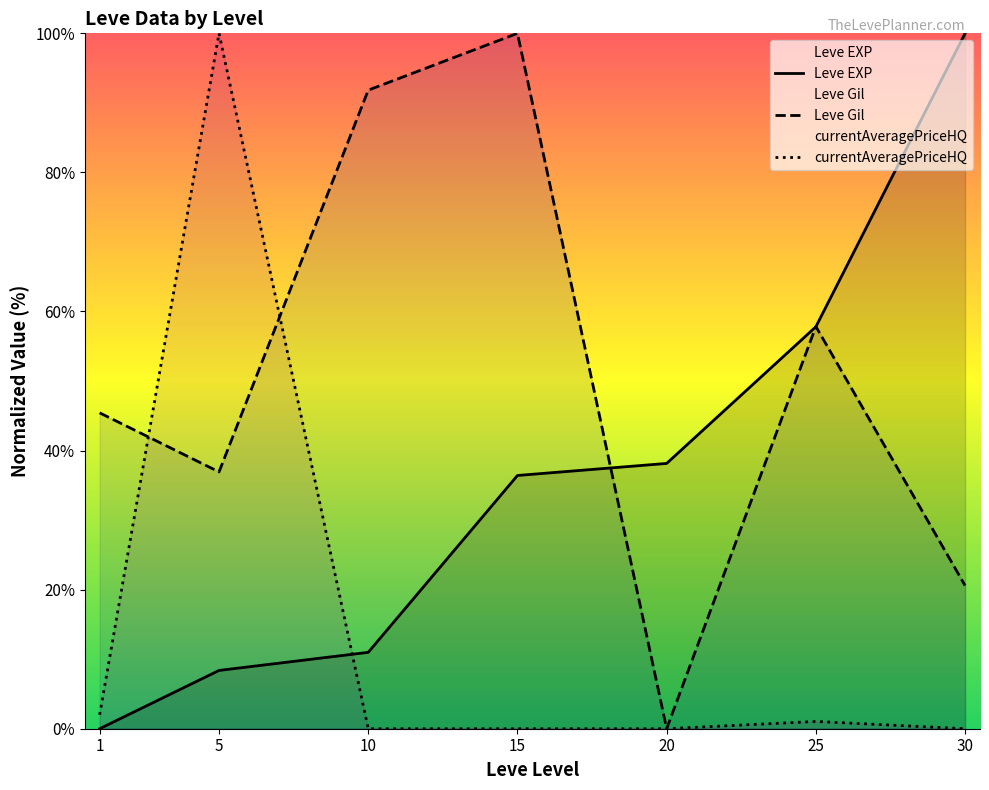

Which series has the largest range (max minus min)?

Leve EXP